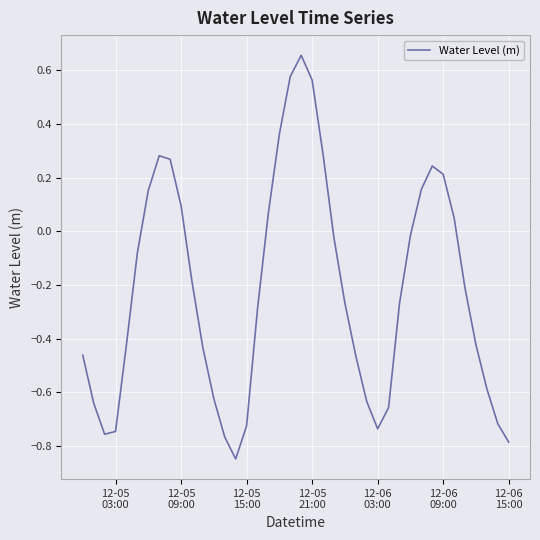

What is the difference between the maximum and minimum values?

1.5